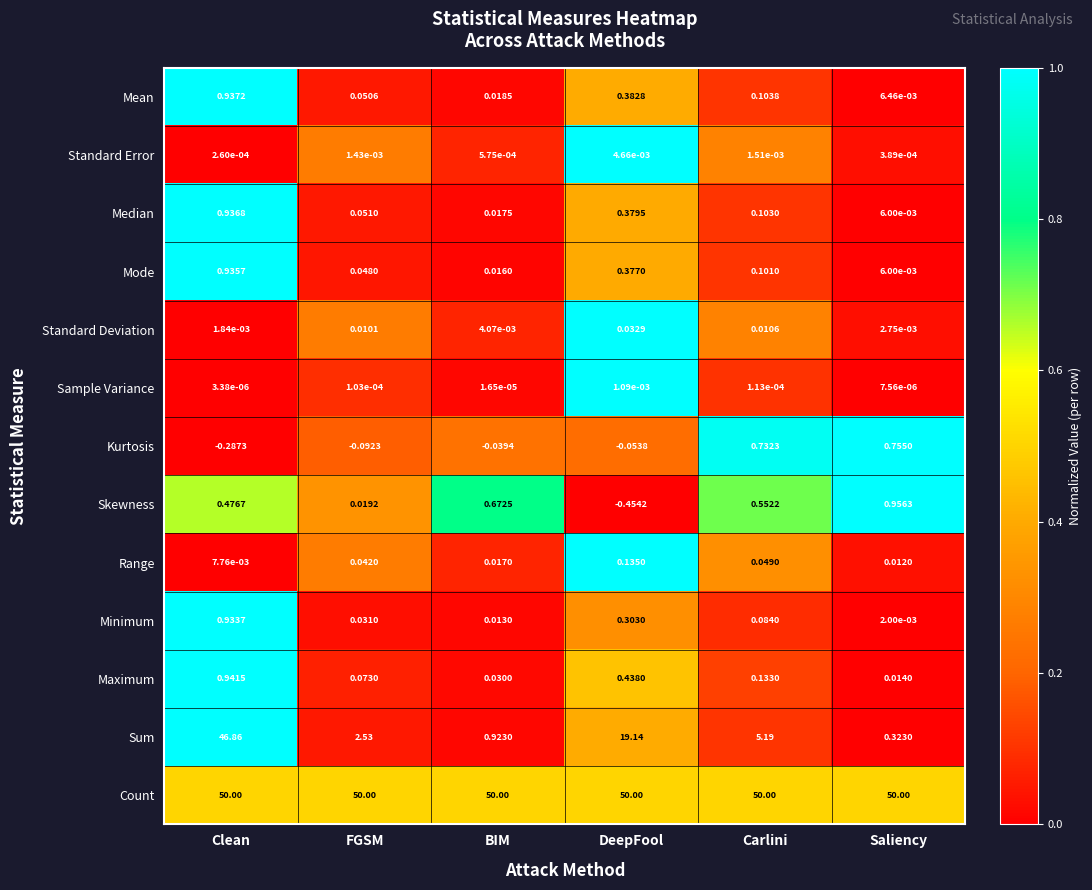

Between BIM and Carlini, which series saw the biggest shift?

Sum